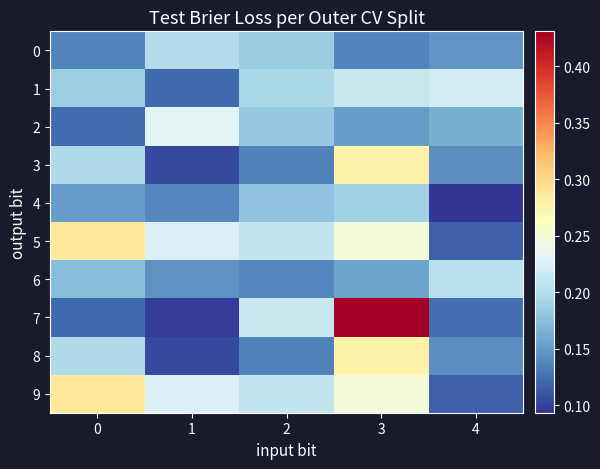

Which series changed the most between 2 and 3?

7